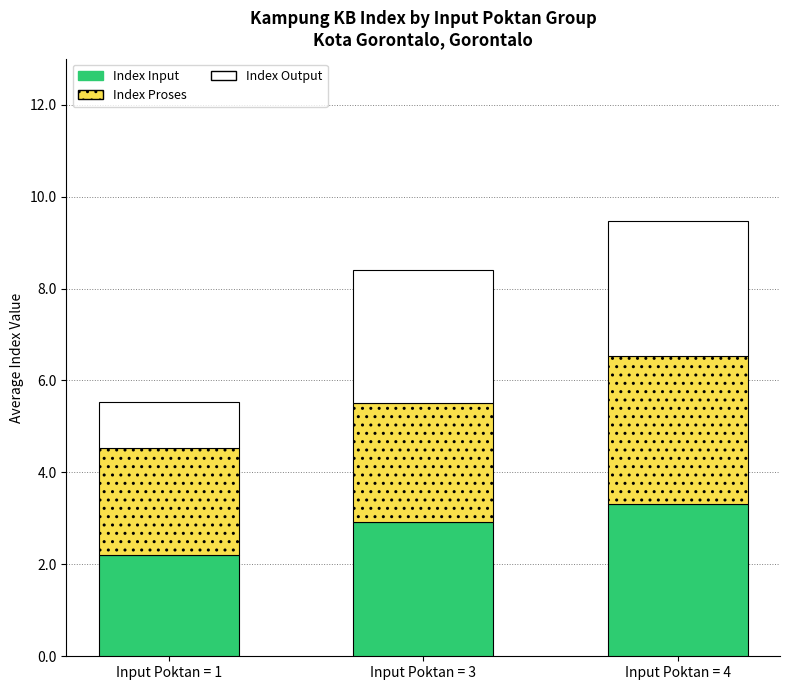

Reading right to left, transcribe the values for Index Input.

3.3	2.9	2.2